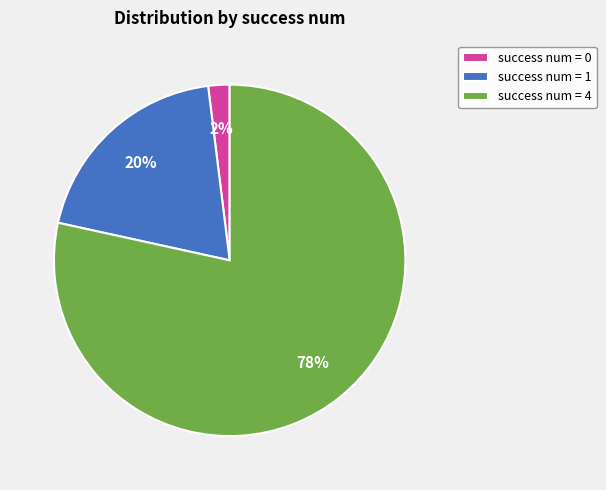

Combined, do success num = 4 and success num = 1 account for over 50%?

Yes